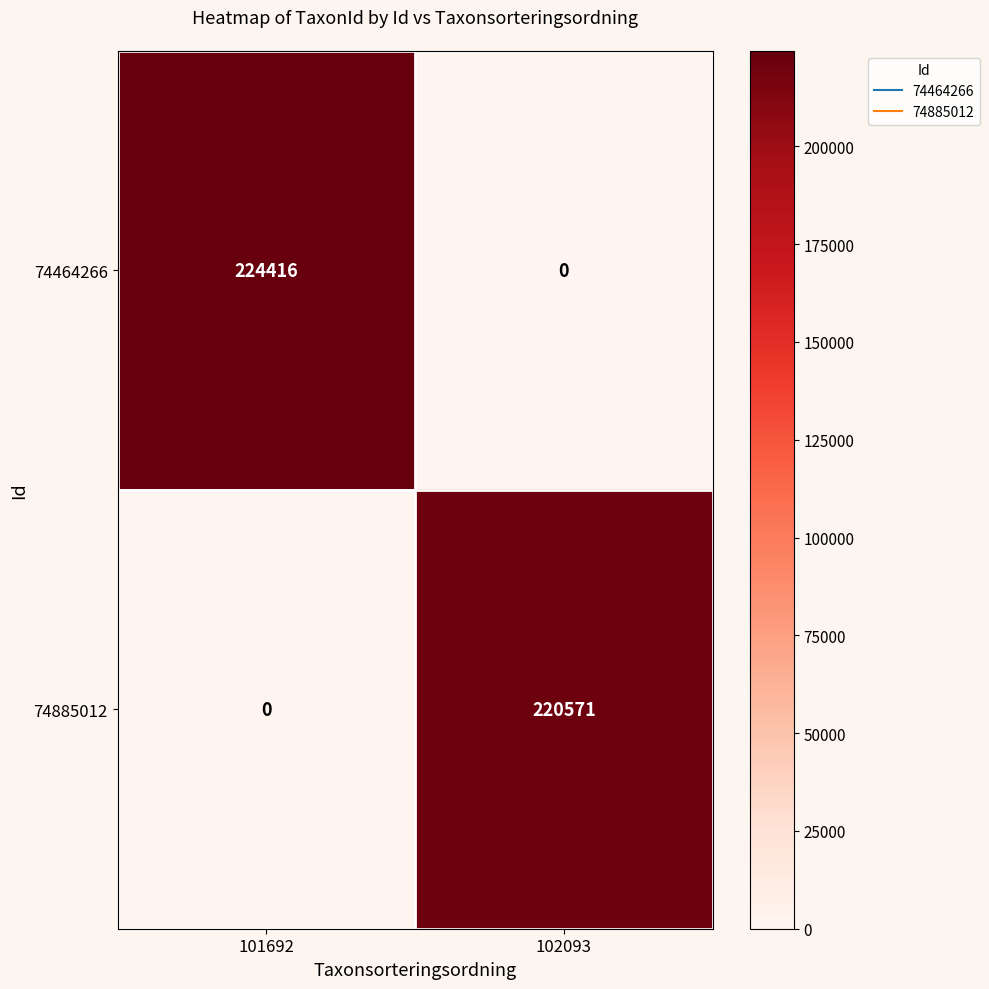

Reading right to left, extract all data points from this chart.

74464266: 102093=0	101692=224416
74885012: 102093=220571	101692=0